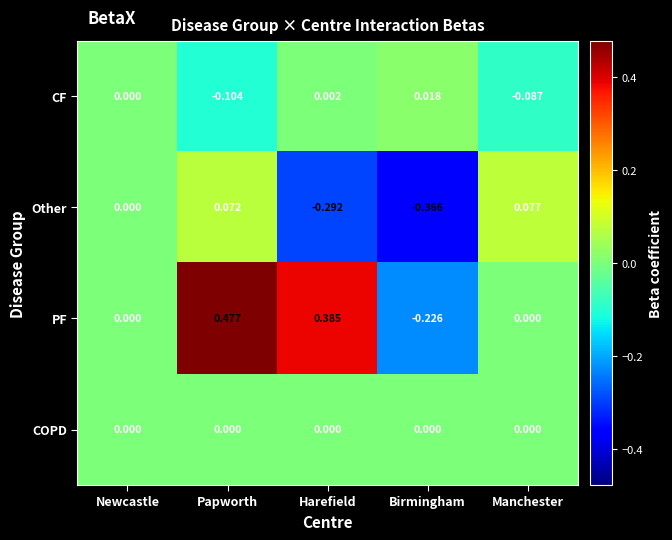

Which series has the largest total across all categories?

PF